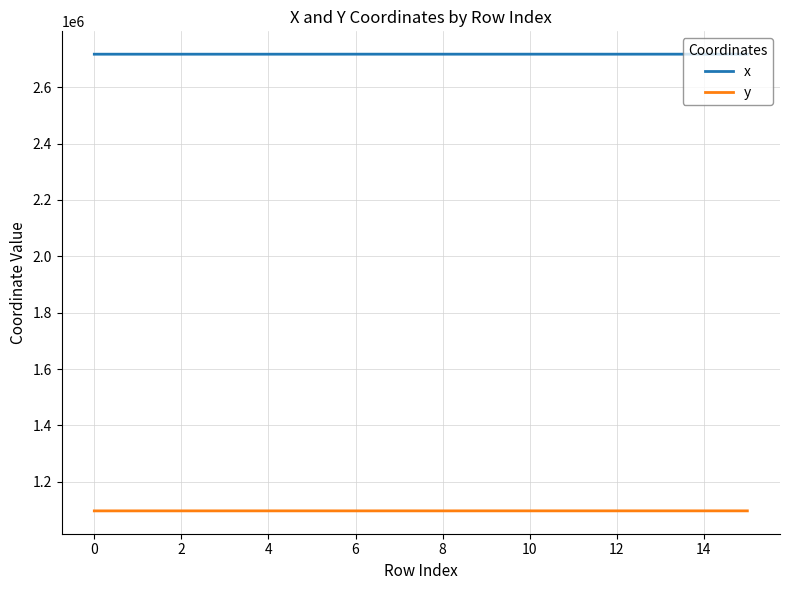

What is the difference between the maximum and minimum values in the x series?

107.8